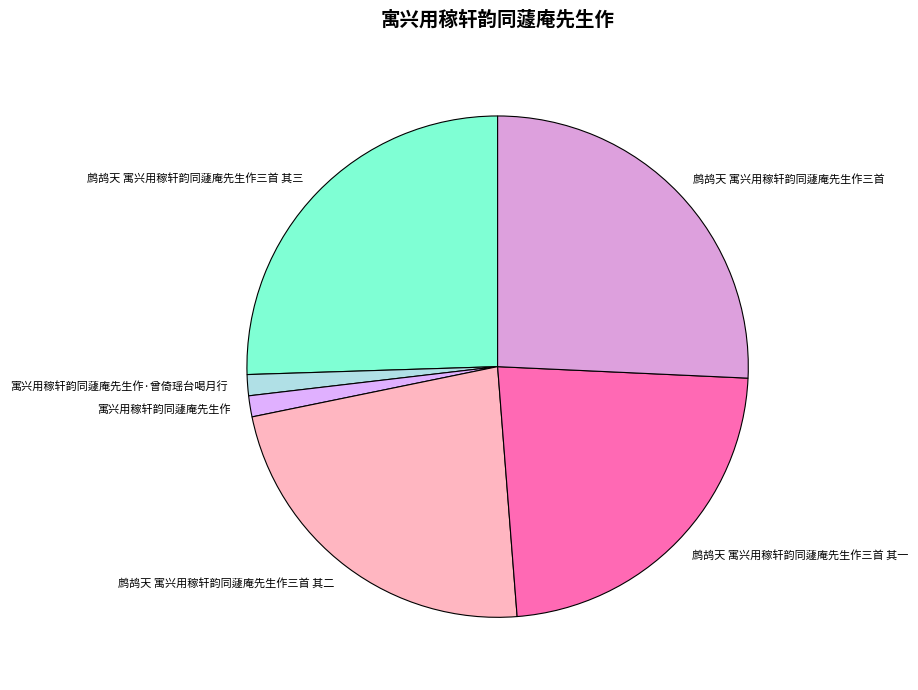

Between 鹧鸪天 寓兴用稼轩韵同蘧庵先生作三首 其一 and 寓兴用稼轩韵同蘧庵先生作·曾倚瑶台喝月行, which is larger?

鹧鸪天 寓兴用稼轩韵同蘧庵先生作三首 其一